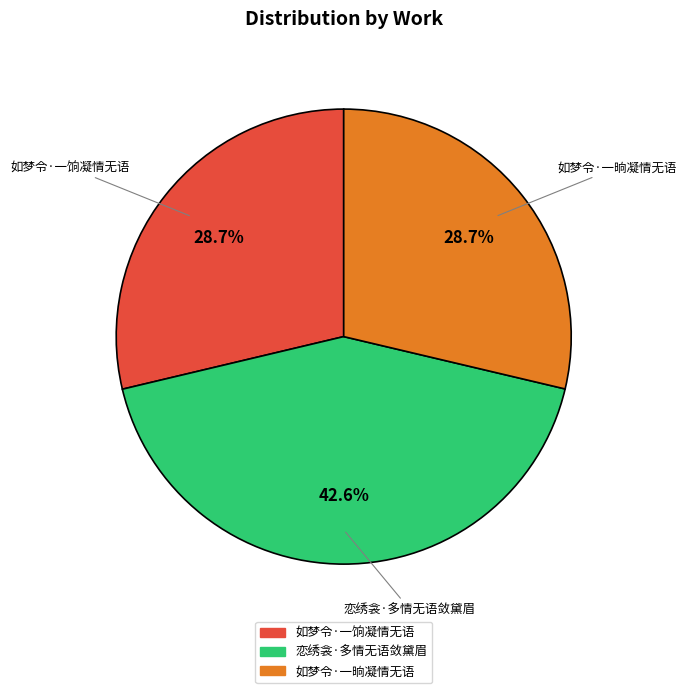

Is the sum of 恋绣衾·多情无语敛黛眉 and 如梦令·一晌凝情无语 greater than half?

Yes